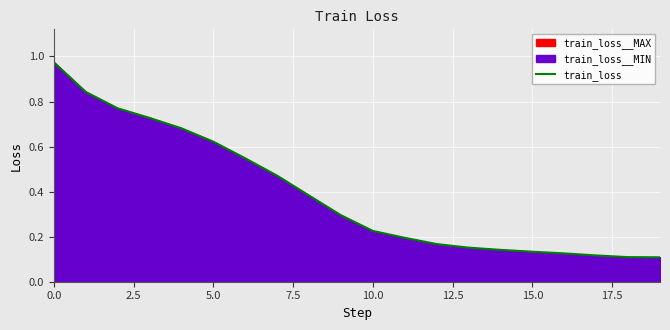

What position from the right is 14?

6